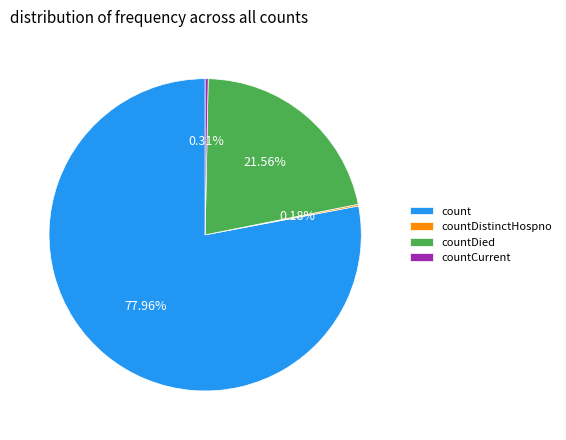

Which category has the biggest portion of the pie?

count